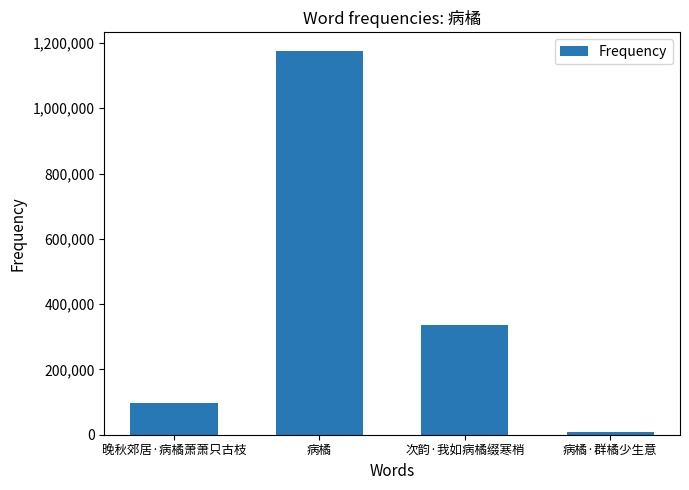

The chart shows a value of 98332 at 晚秋郊居·病橘萧萧只古枝. True or false?

True